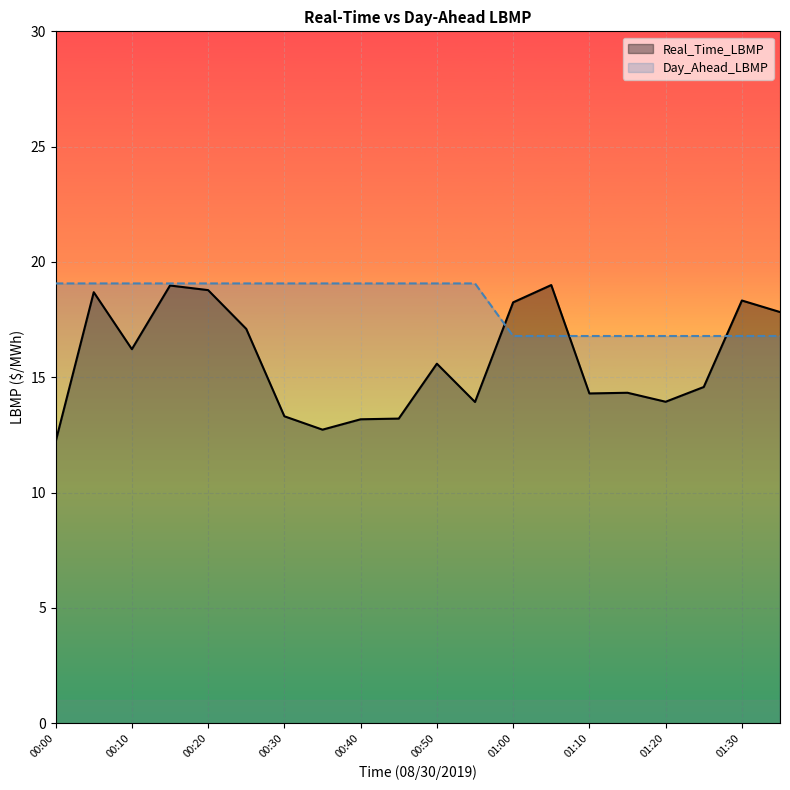

What is the minimum value shown in the chart?

12.2